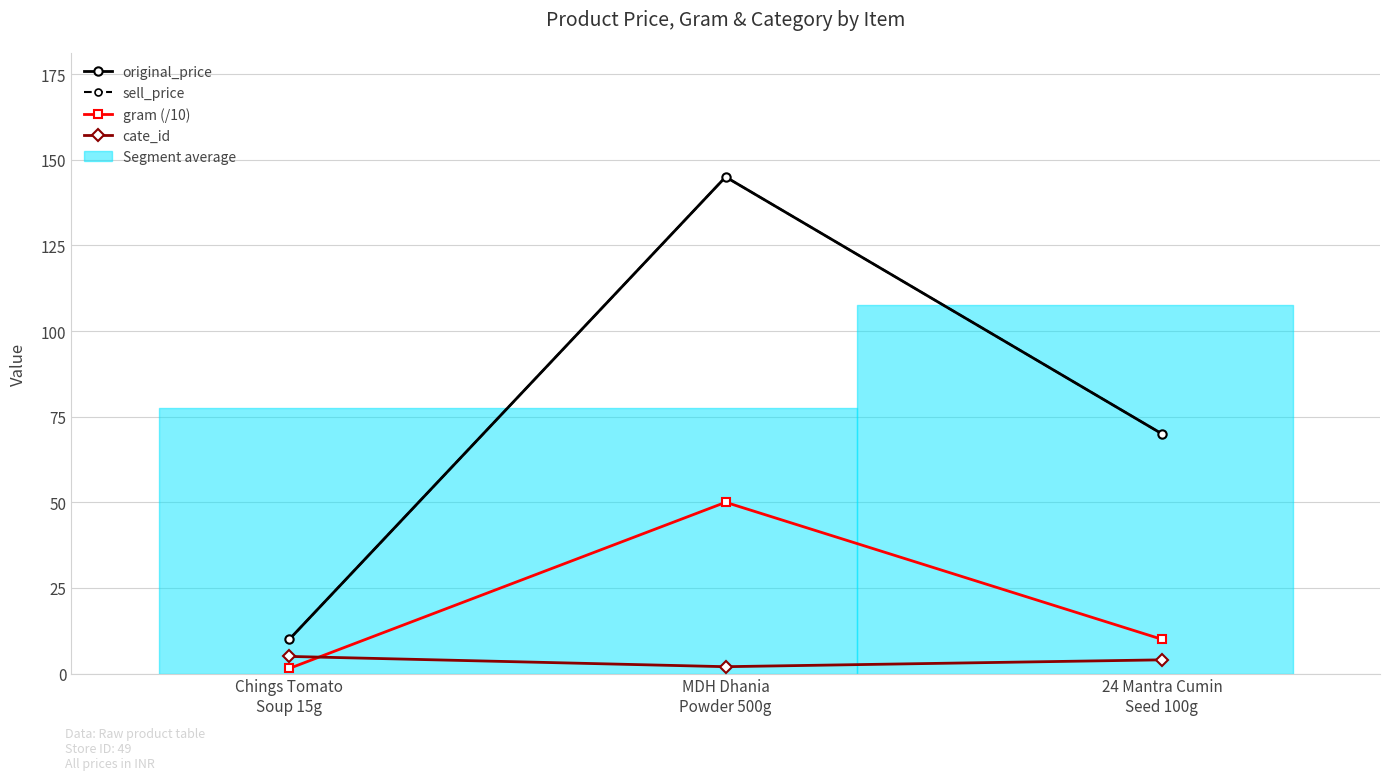

True or false: original_price has a value of 33.0 at 24 Mantra Cumin
Seed 100g.

False